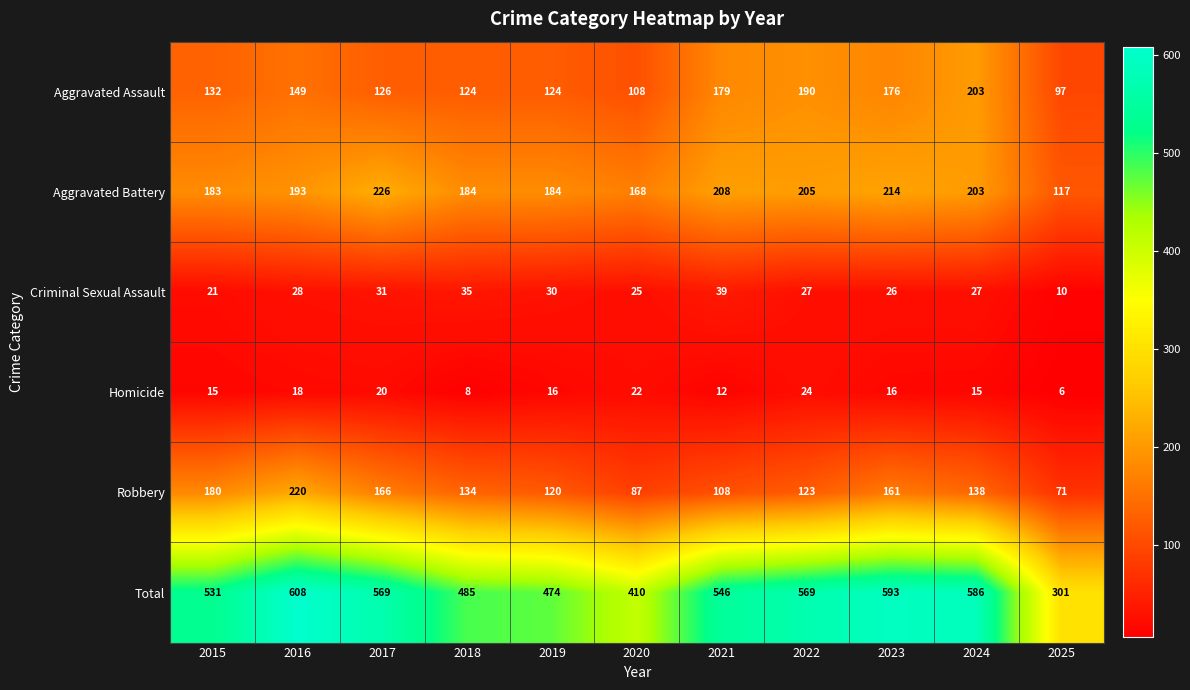

What is the average value of the Robbery series?

137